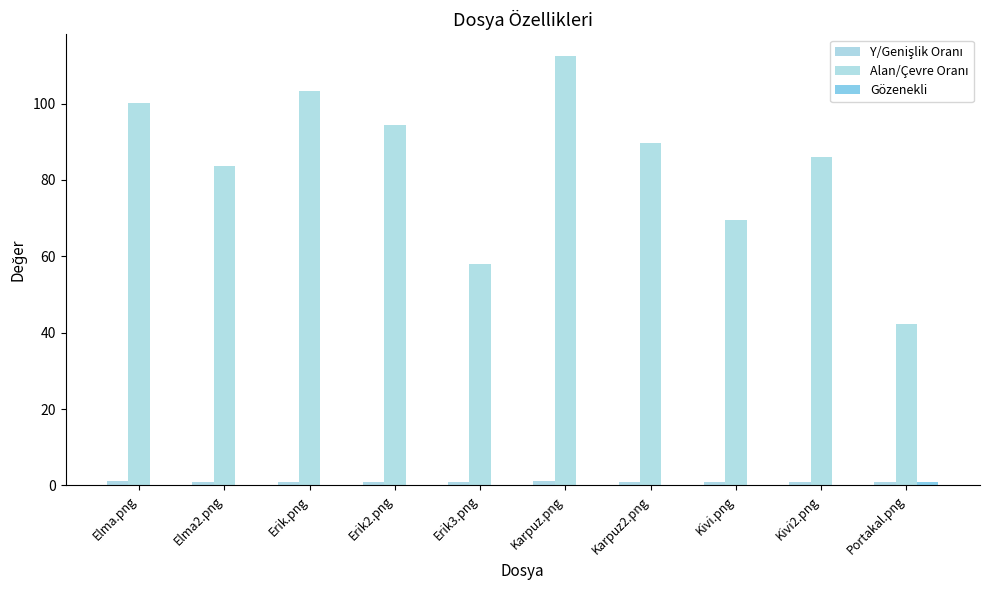

Which series has the widest spread of values?

Alan/Çevre Oranı